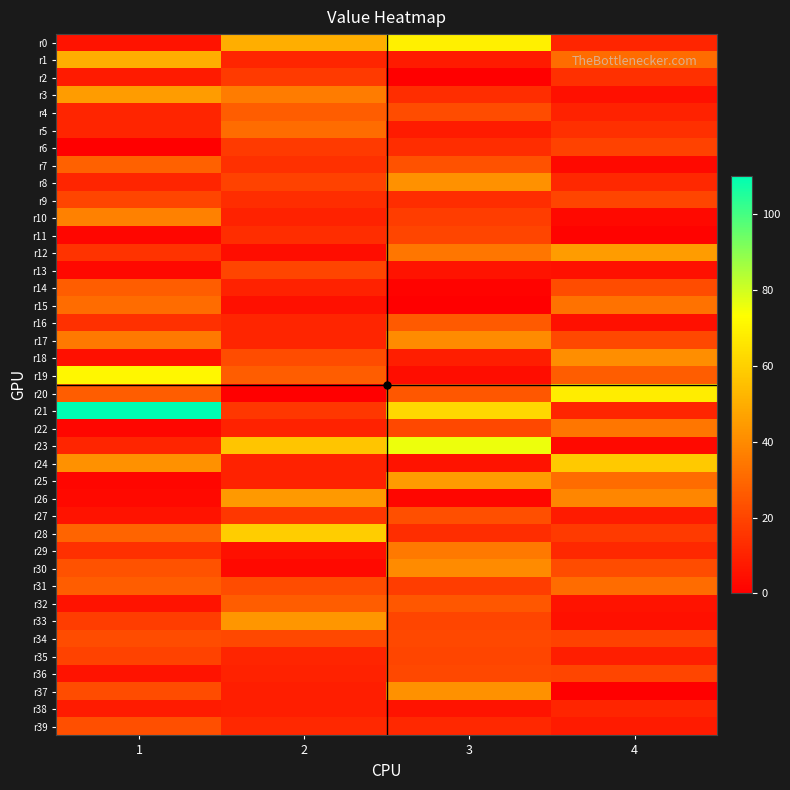

At 1, list the series in order from largest to smallest.

r21, r19, r1, r3, r24, r10, r17, r15, r28, r7, r14, r20, r31, r30, r39, r34, r37, r9, r35, r33, r12, r16, r29, r4, r5, r8, r23, r2, r38, r0, r27, r32, r36, r18, r13, r26, r11, r22, r25, r6